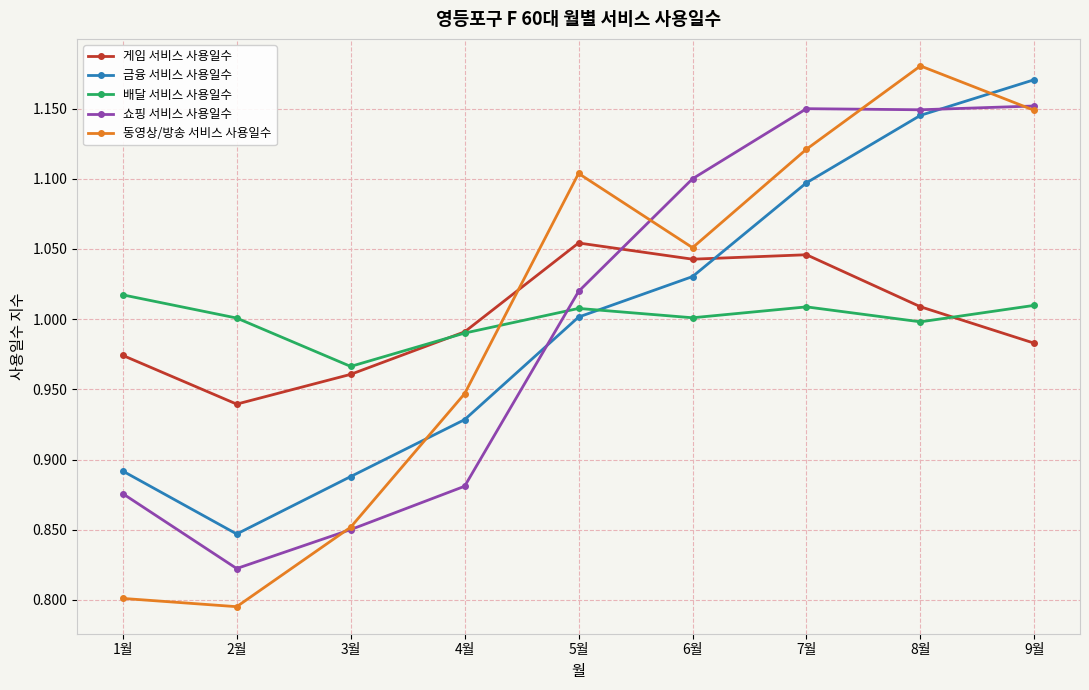

Does the chart have visible grid lines?

Yes